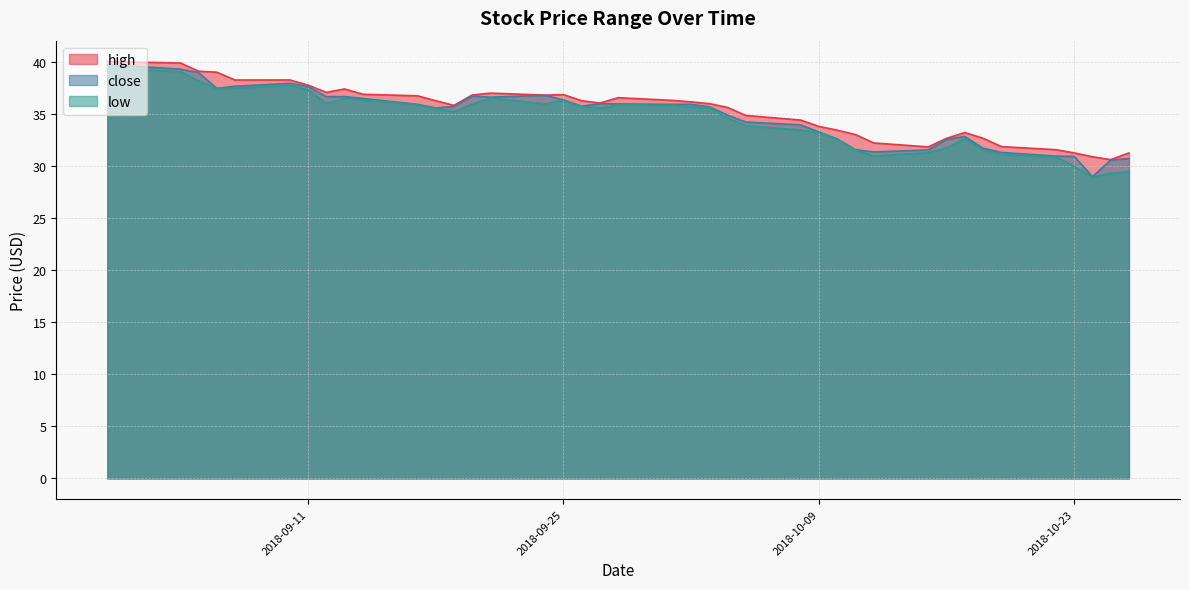

Reading left to right, transcribe all the data shown in this chart.

high: 2018-10-26=31.3	2018-10-25=30.6	2018-10-24=30.9	2018-10-23=31.3	2018-10-22=31.6	2018-10-19=31.9	2018-10-18=32.7	2018-10-17=33.3	2018-10-16=32.7	2018-10-15=31.9	2018-10-12=32.3	2018-10-11=33.1	2018-10-10=33.5	2018-10-09=33.8	2018-10-08=34.5	2018-10-05=34.9	2018-10-04=35.7	2018-10-03=36.0	2018-10-02=36.2	2018-10-01=36.3	2018-09-28=36.6	2018-09-27=36.1	2018-09-26=36.3	2018-09-25=36.9	2018-09-24=36.9	2018-09-21=37.0	2018-09-20=36.9	2018-09-19=35.9	2018-09-18=36.3	2018-09-17=36.8	2018-09-14=36.9	2018-09-13=37.5	2018-09-12=37.1	2018-09-11=37.8	2018-09-10=38.3	2018-09-07=38.3	2018-09-06=39.1	2018-09-05=39.2	2018-09-04=40.0	2018-08-31=40.1
close: 2018-10-26=30.8	2018-10-25=30.6	2018-10-24=29.0	2018-10-23=31.0	2018-10-22=31.0	2018-10-19=31.4	2018-10-18=31.8	2018-10-17=32.9	2018-10-16=32.6	2018-10-15=31.6	2018-10-12=31.4	2018-10-11=31.6	2018-10-10=32.7	2018-10-09=33.3	2018-10-08=34.0	2018-10-05=34.3	2018-10-04=34.9	2018-10-03=35.7	2018-10-02=36.0	2018-10-01=36.0	2018-09-28=36.0	2018-09-27=36.0	2018-09-26=35.8	2018-09-25=36.4	2018-09-24=36.8	2018-09-21=36.7	2018-09-20=36.8	2018-09-19=35.8	2018-09-18=35.6	2018-09-17=36.0	2018-09-14=36.5	2018-09-13=36.7	2018-09-12=36.7	2018-09-11=37.7	2018-09-10=38.0	2018-09-07=37.7	2018-09-06=37.5	2018-09-05=39.0	2018-09-04=39.4	2018-08-31=39.8
low: 2018-10-26=29.5	2018-10-25=29.3	2018-10-24=29.0	2018-10-23=30.0	2018-10-22=30.9	2018-10-19=31.1	2018-10-18=31.6	2018-10-17=32.7	2018-10-16=31.8	2018-10-15=31.3	2018-10-12=31.0	2018-10-11=31.6	2018-10-10=32.6	2018-10-09=33.3	2018-10-08=33.5	2018-10-05=33.9	2018-10-04=34.6	2018-10-03=35.7	2018-10-02=35.7	2018-10-01=35.9	2018-09-28=35.9	2018-09-27=35.6	2018-09-26=35.8	2018-09-25=36.4	2018-09-24=36.0	2018-09-21=36.6	2018-09-20=36.0	2018-09-19=35.2	2018-09-18=35.6	2018-09-17=35.9	2018-09-14=36.4	2018-09-13=36.5	2018-09-12=36.0	2018-09-11=37.4	2018-09-10=37.8	2018-09-07=37.5	2018-09-06=37.5	2018-09-05=38.2	2018-09-04=39.1	2018-08-31=39.4